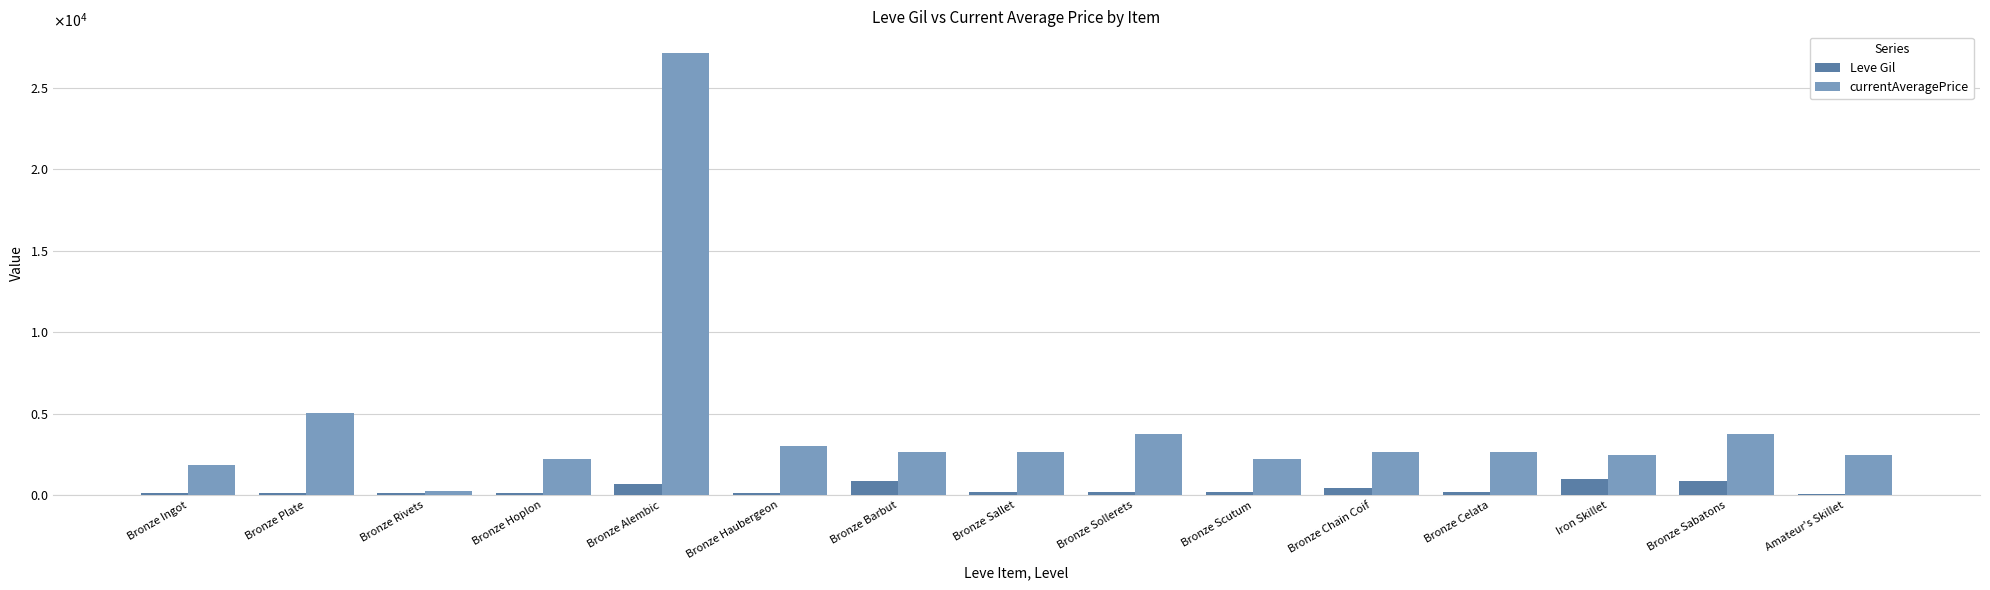

Reading left to right, extract all data points from this chart.

Leve Gil: Bronze Ingot=113.0	Bronze Plate=160.0	Bronze Rivets=160.0	Bronze Hoplon=112.0	Bronze Alembic=690.0	Bronze Haubergeon=160.0	Bronze Barbut=840.0	Bronze Sallet=220.0	Bronze Sollerets=220.0	Bronze Scutum=220.0	Bronze Chain Coif=460.0	Bronze Celata=220.0	Iron Skillet=990.0	Bronze Sabatons=880.0	Amateur's Skillet=90.0
currentAveragePrice: Bronze Ingot=1834.4	Bronze Plate=5071.0	Bronze Rivets=232.1	Bronze Hoplon=2226.0	Bronze Alembic=27125.0	Bronze Haubergeon=3011.0	Bronze Barbut=2680.0	Bronze Sallet=2662.0	Bronze Sollerets=3767.0	Bronze Scutum=2230.0	Bronze Chain Coif=2656.0	Bronze Celata=2673.0	Iron Skillet=2496.0	Bronze Sabatons=3775.0	Amateur's Skillet=2495.0